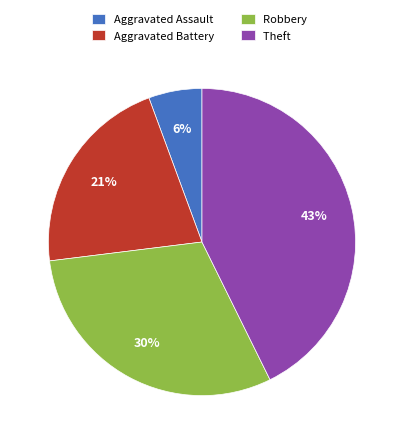

Which has a higher value, Aggravated Battery or Aggravated Assault?

Aggravated Battery